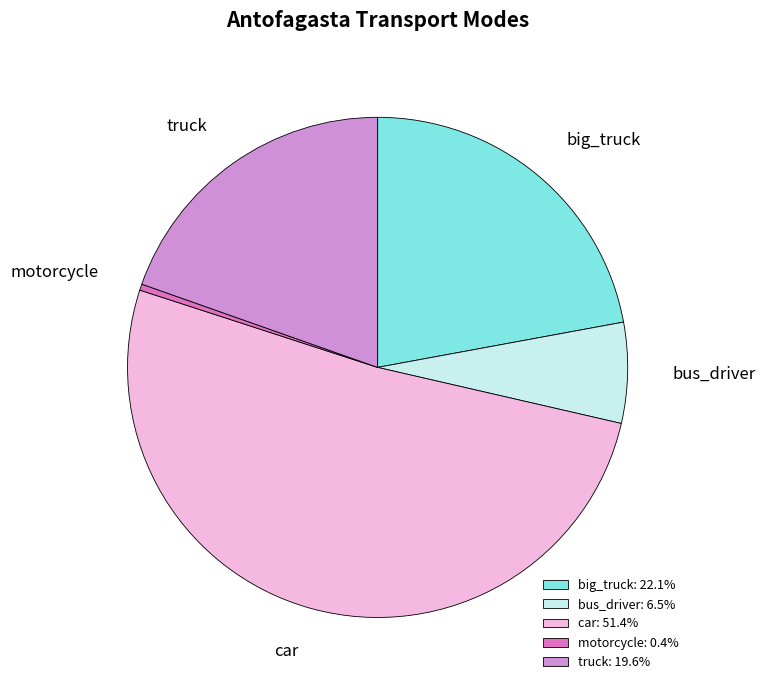

Which slice is the smallest?

motorcycle